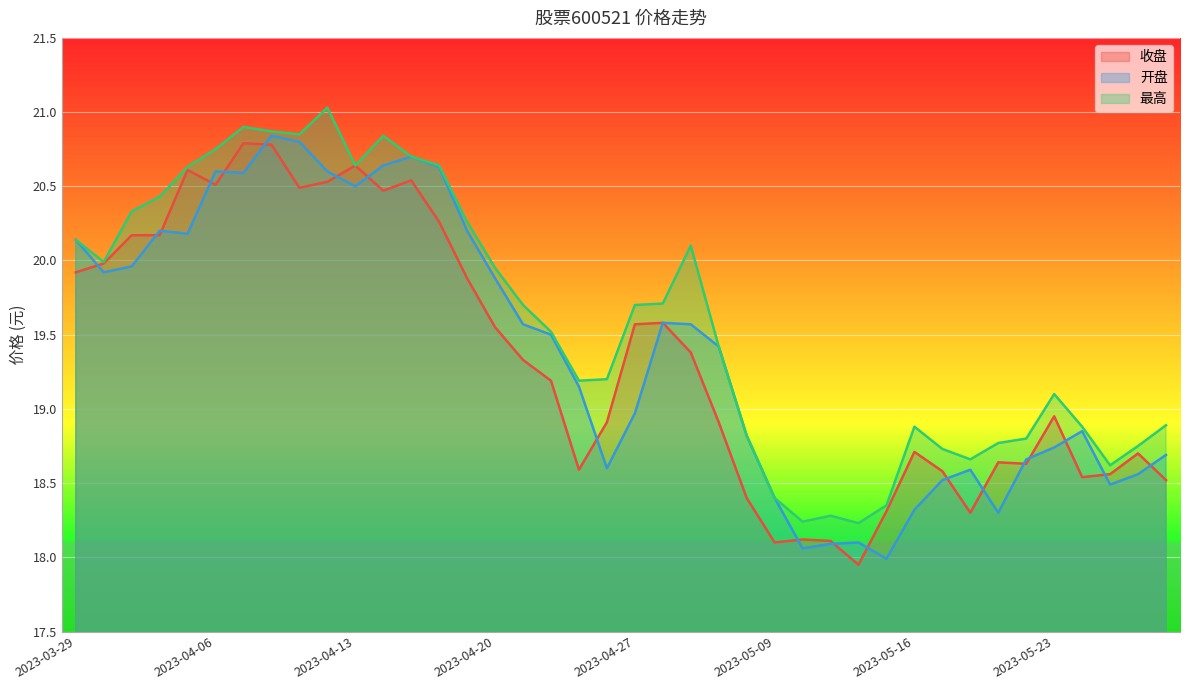

What is the sum of the 收盘 values at 2023-05-23 and 2023-05-18?

37.2